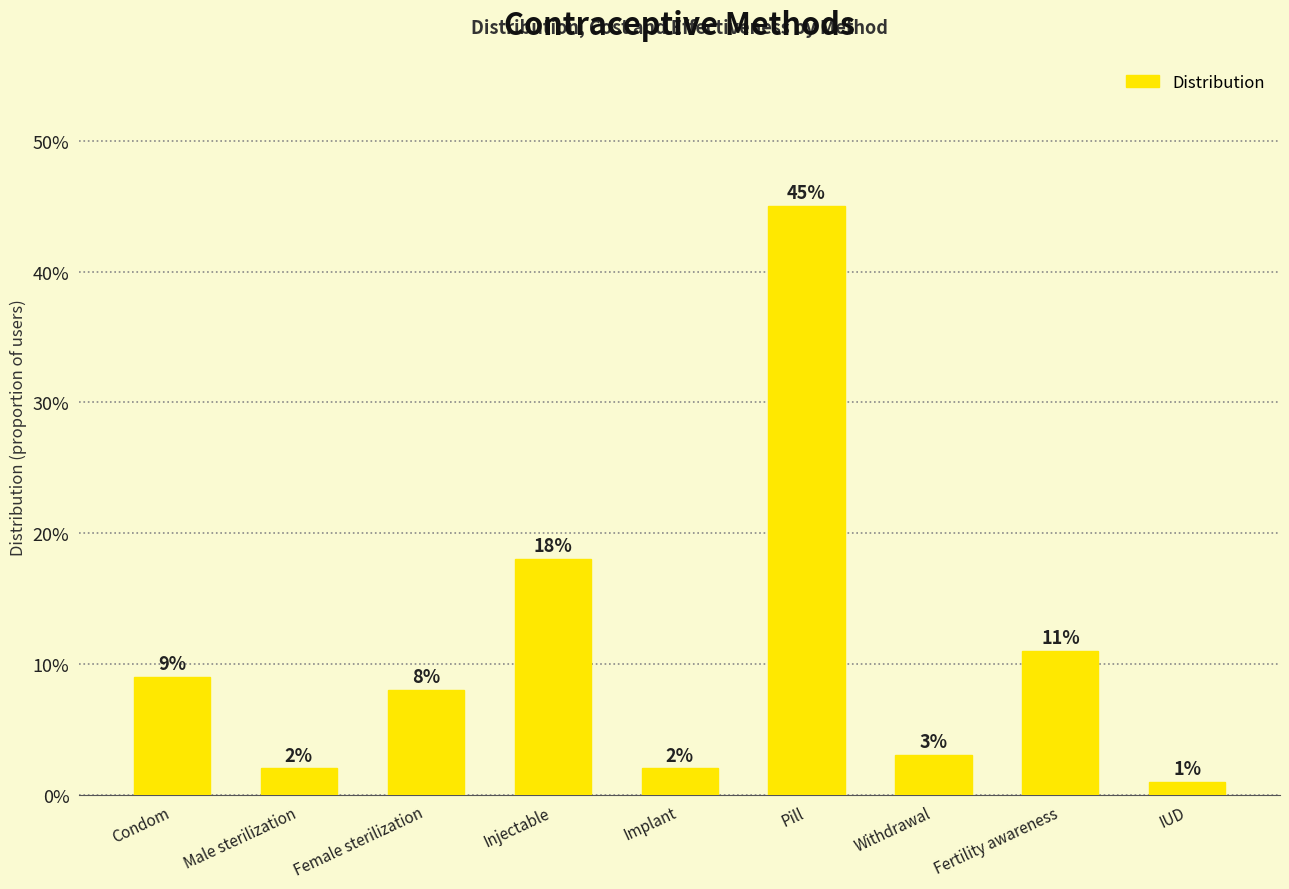

The chart shows a value of 0.1 at Fertility awareness. True or false?

True